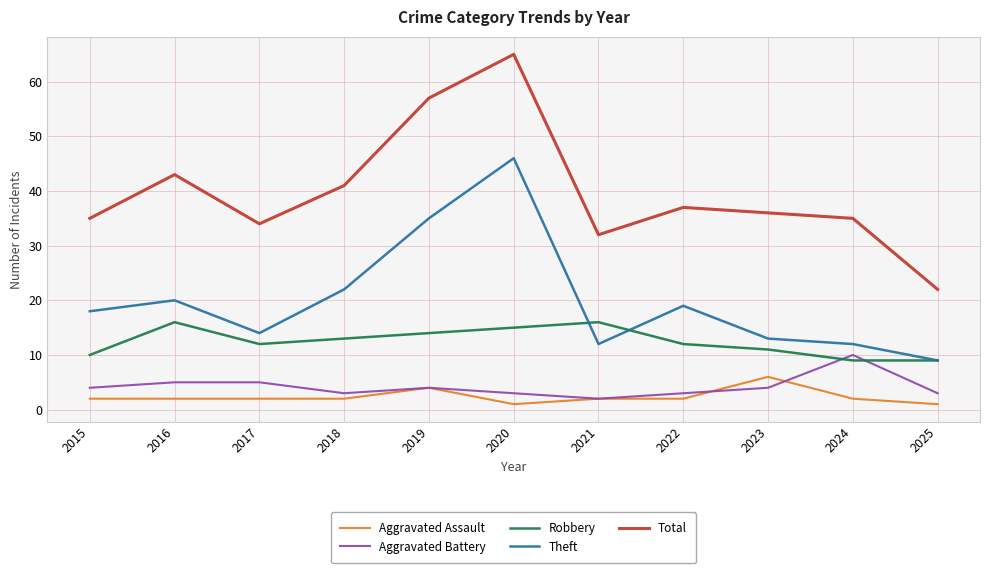

What is the sum of all Total values?

437